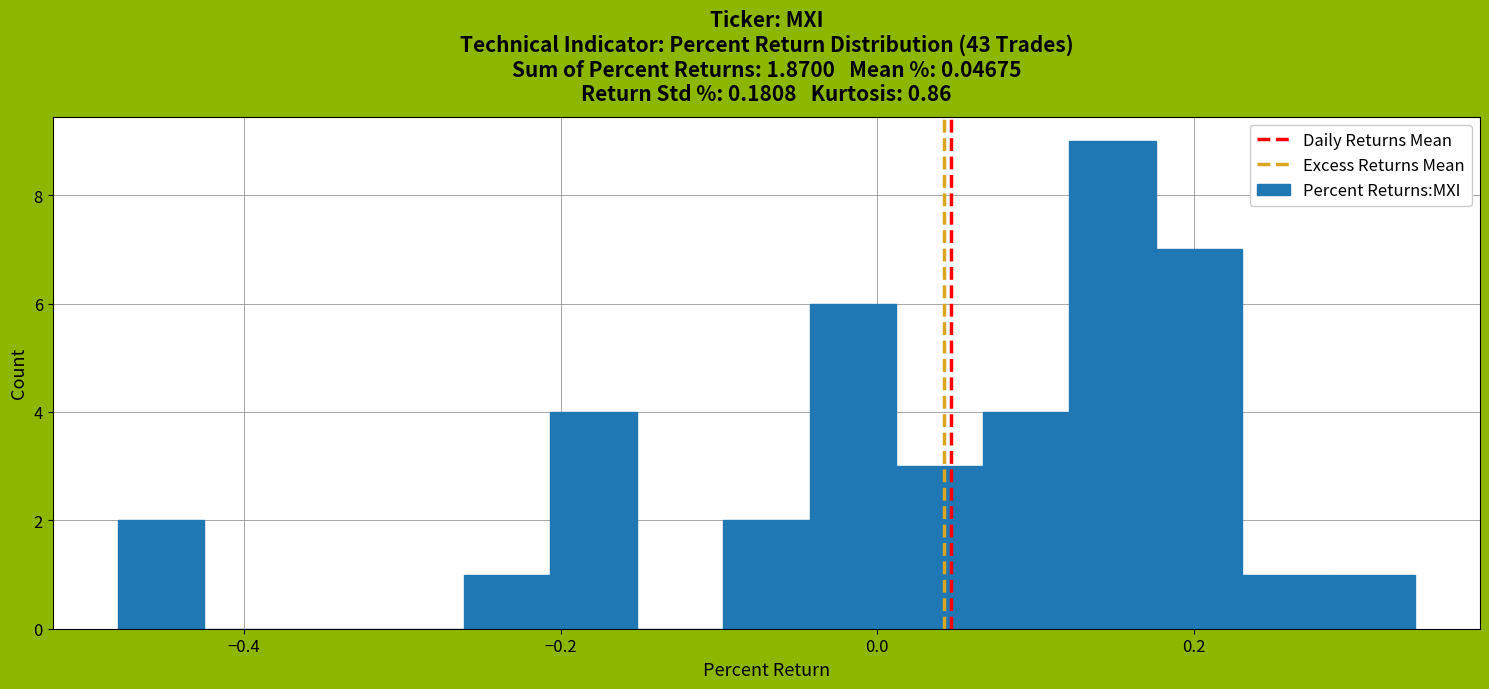

Read against the x-axis, roughly where is the centre of the tallest bar?

0.14